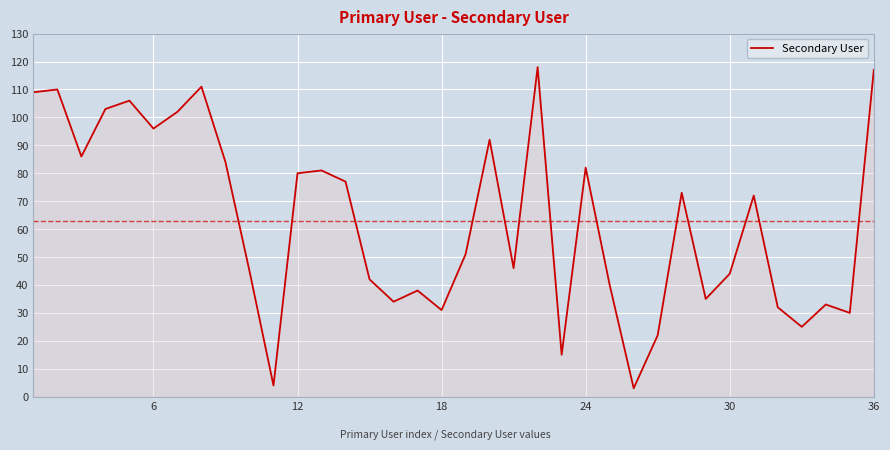

How many lines are shown in the chart?

1